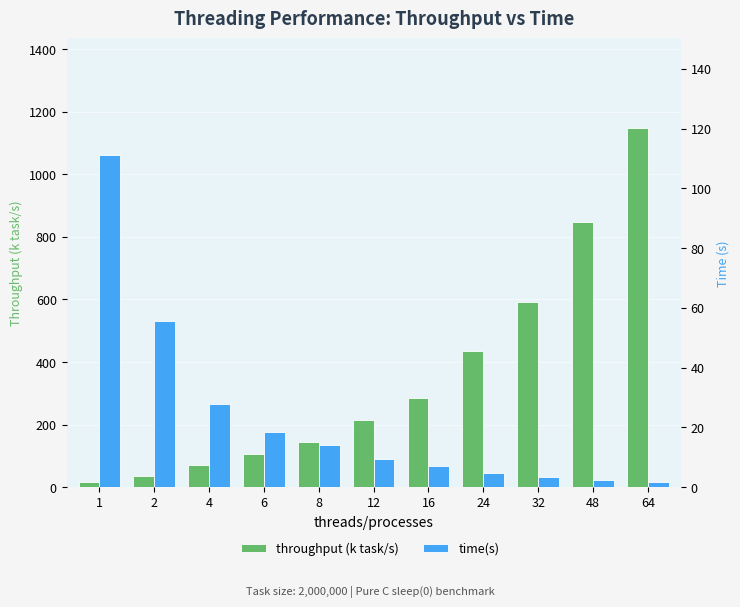

Which series has the largest total across all categories?

throughput (k task/s)